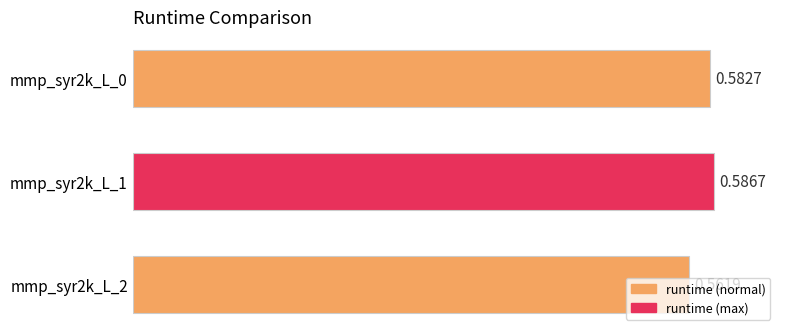

Rank the categories by value from lowest to highest.

mmp_syr2k_L_2, mmp_syr2k_L_0, mmp_syr2k_L_1